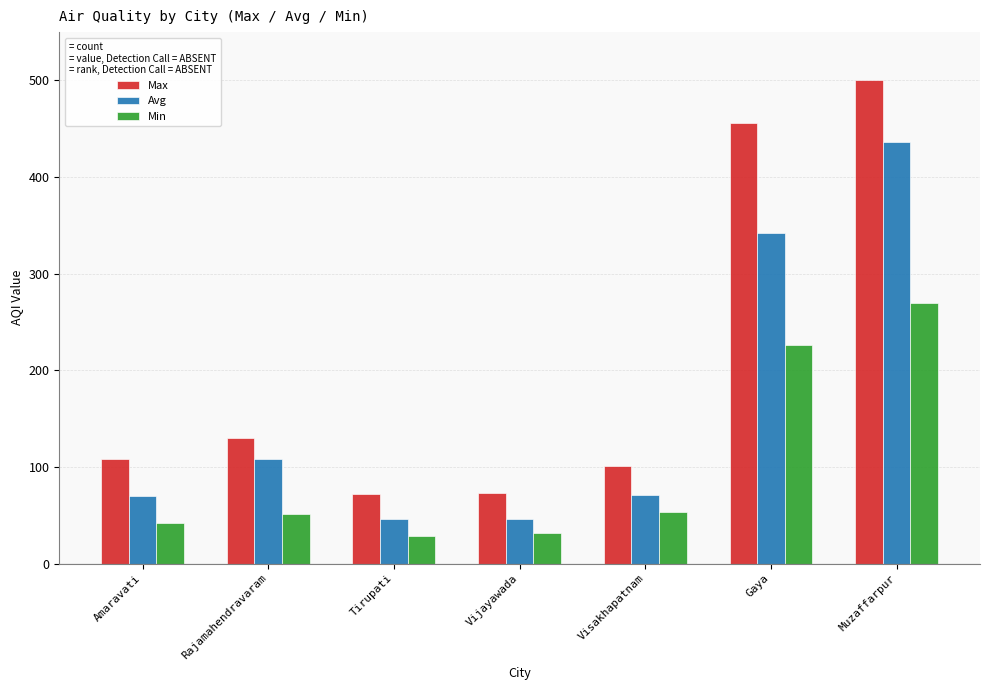

At which category does the chart reach its peak across all series?

Muzaffarpur